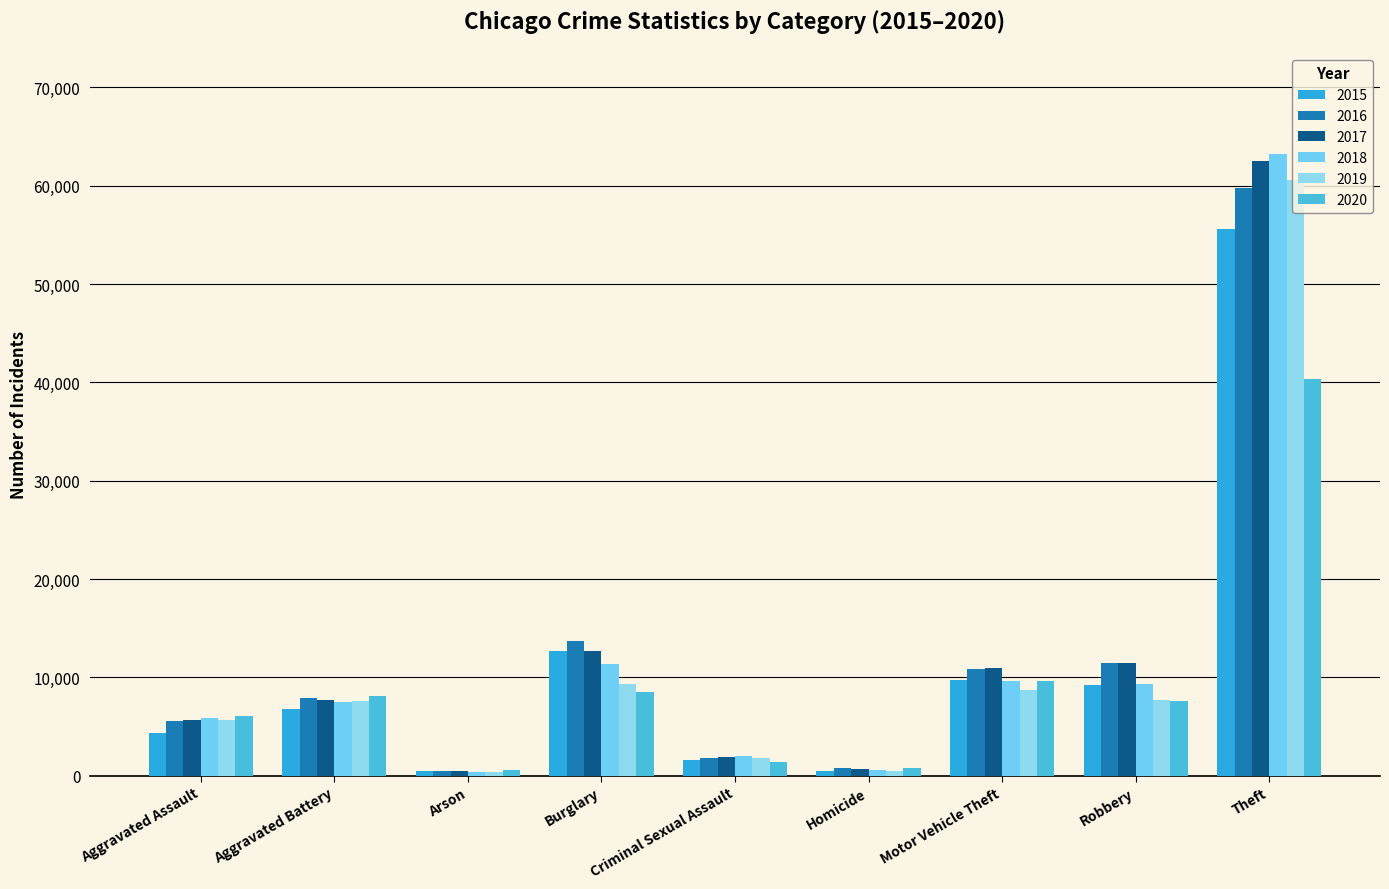

The 2015 series shows 17657 at Burglary. True or false?

False